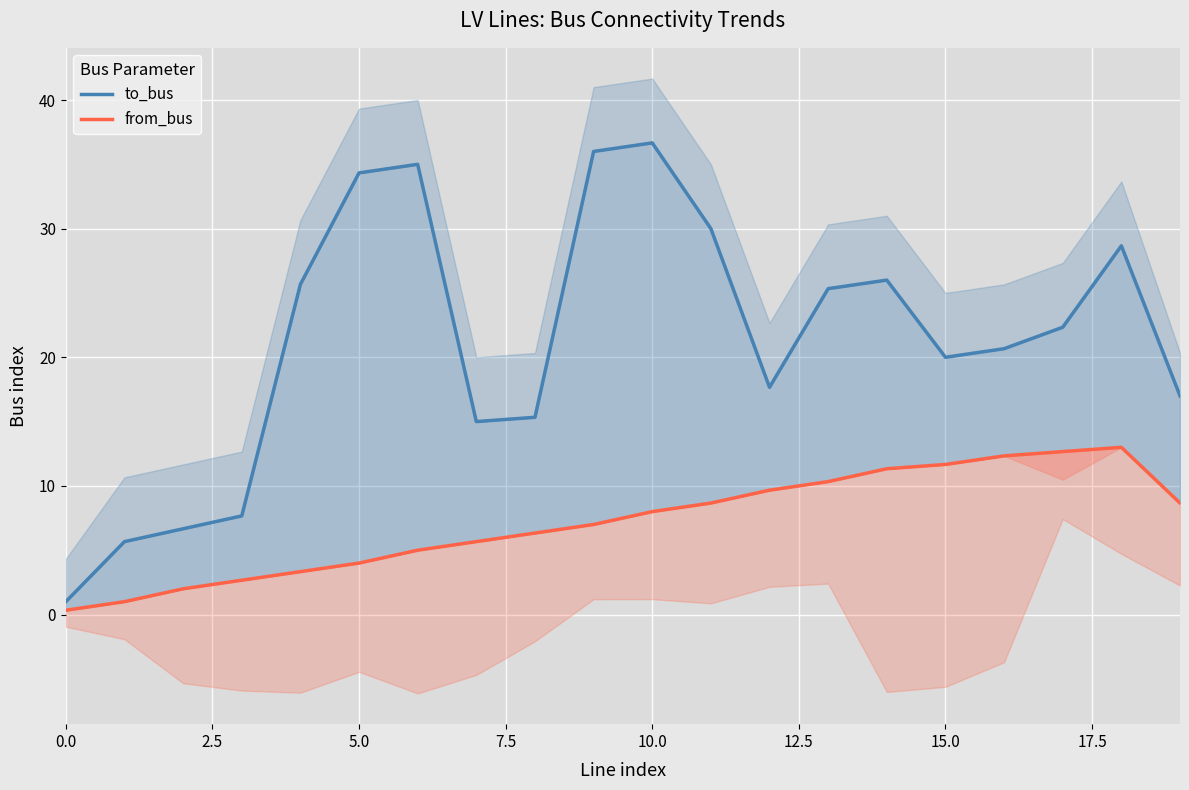

How many values in the to_bus series are below 22?

10